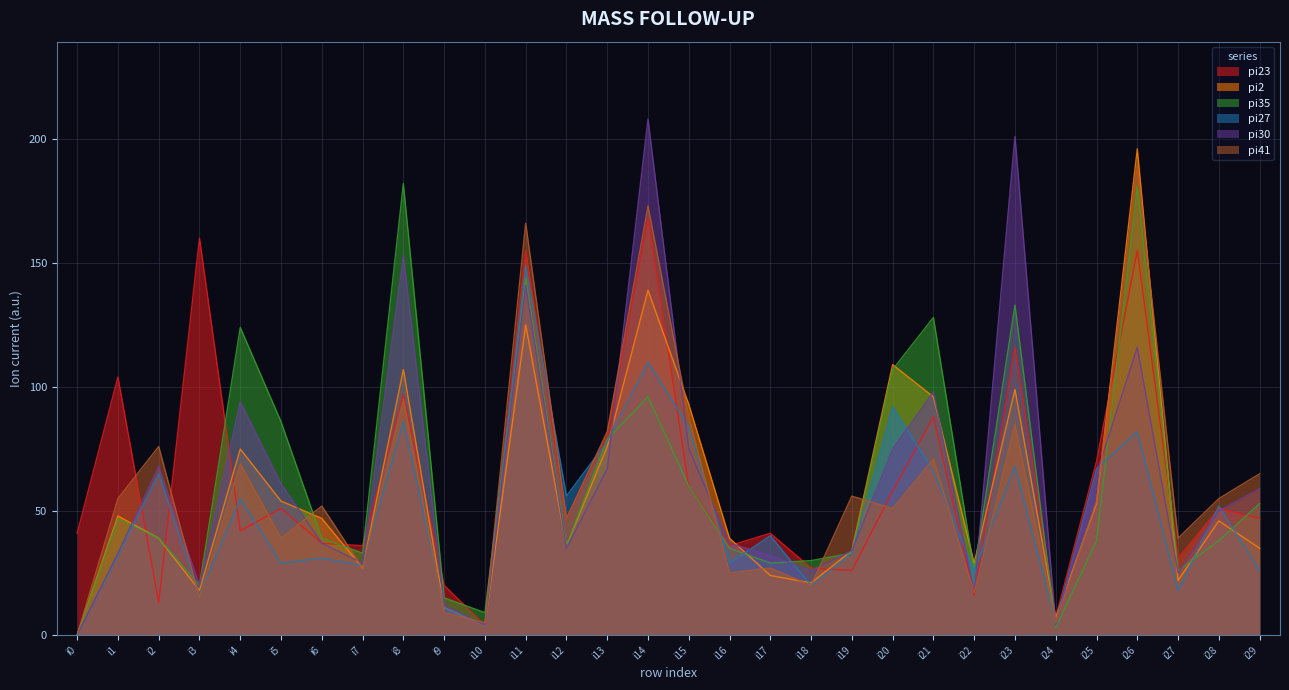

Does the chart display data point markers on the line(s)?

No